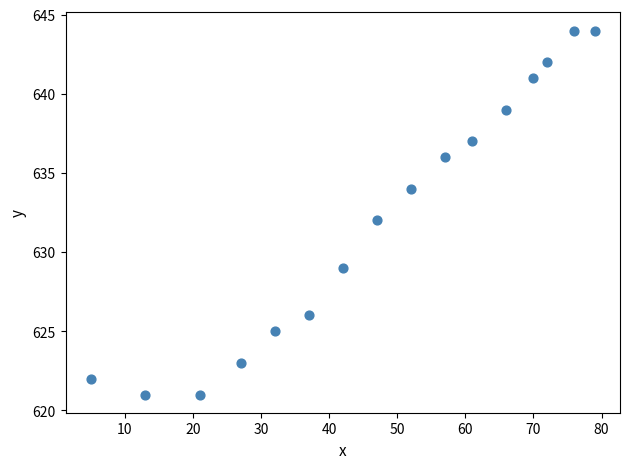

What is the range of X values (max minus min)?

74